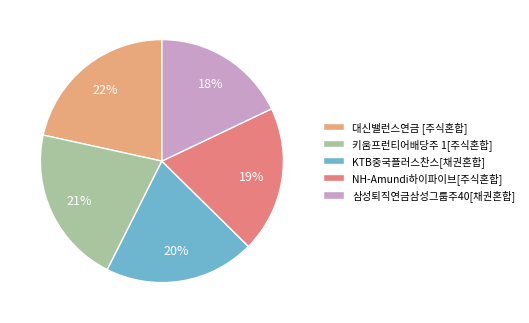

To the nearest percent, what is the combined percentage of 키움프런티어배당주 1[주식혼합] and KTB중국플러스찬스[채권혼합]?

41%